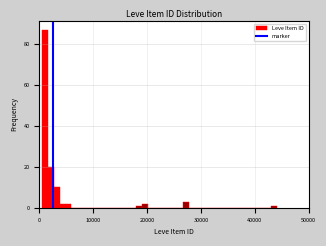

Around what value on the x-axis is the tallest bar? Give the approximate position of its centre, as read against the axis.

1000